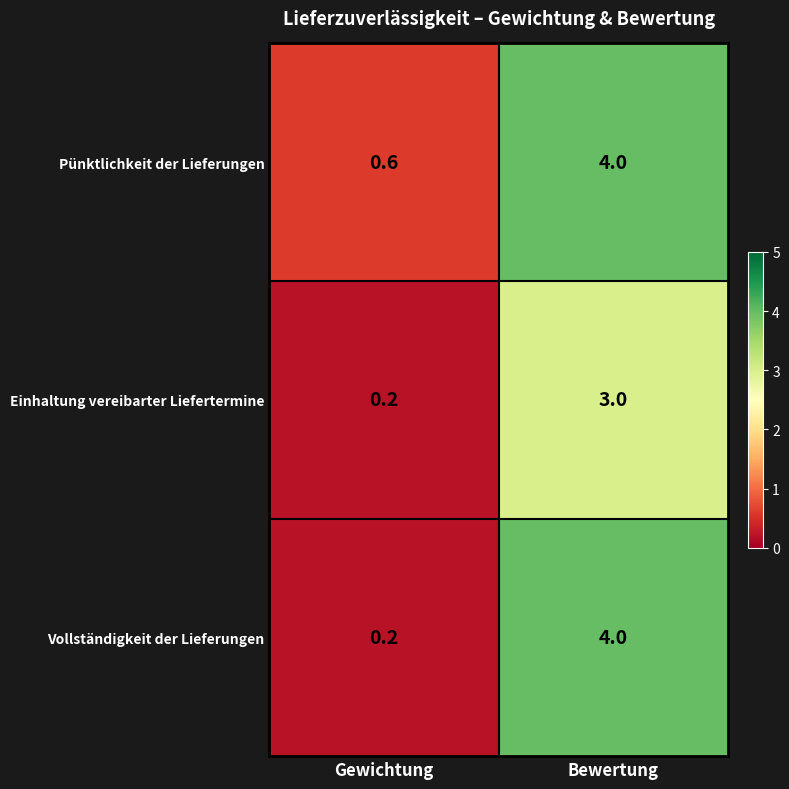

Which category has the lowest value in the Vollständigkeit der Lieferungen series?

Gewichtung